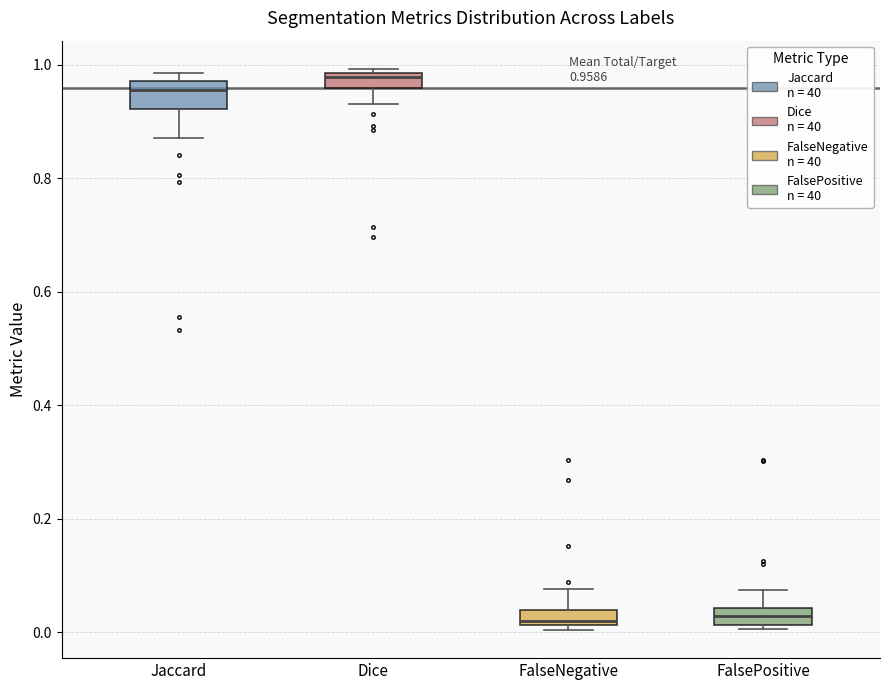

Which box's median line is the highest?

Dice